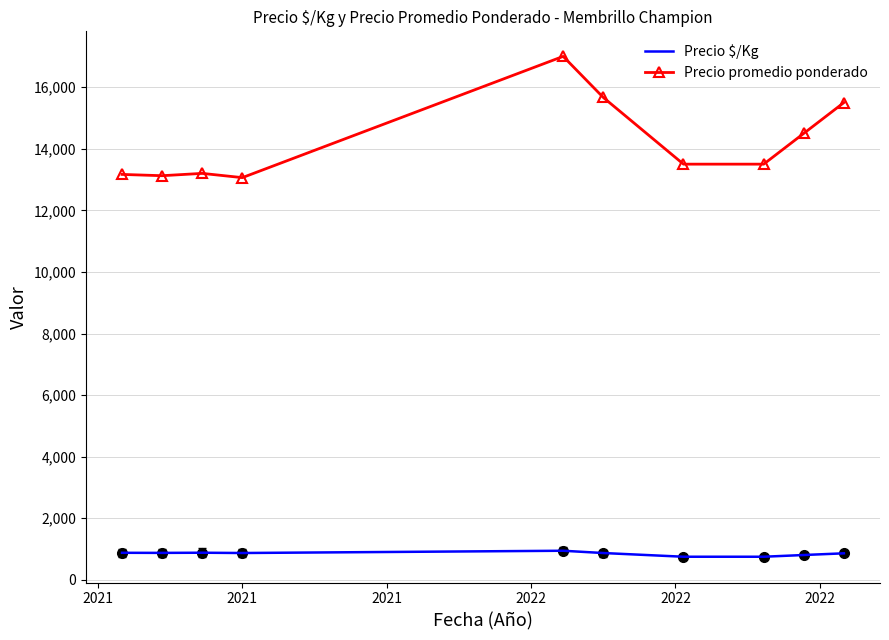

What is the sum of all Precio $/Kg values?

8486.0